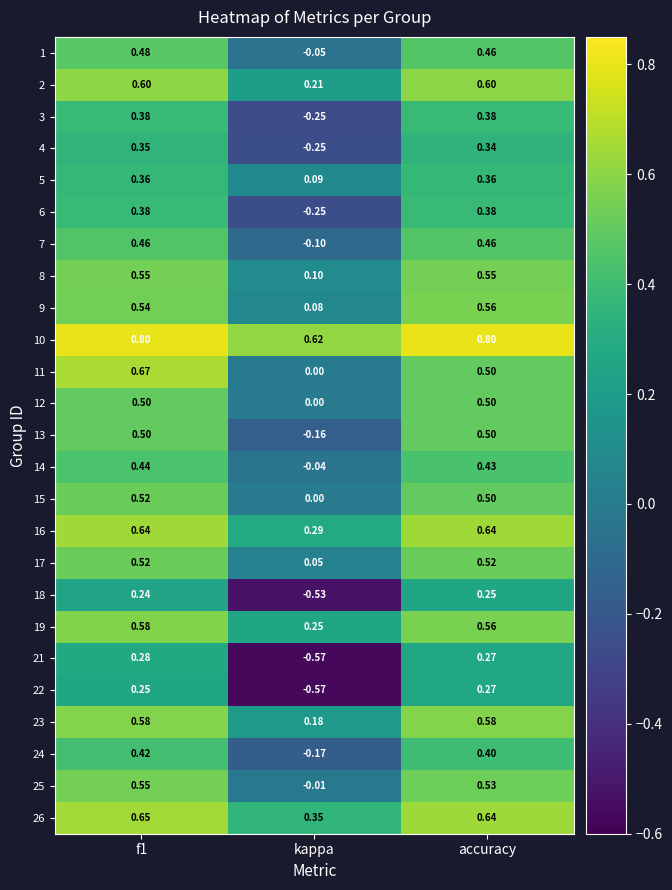

At which label does 18 reach its minimum?

kappa